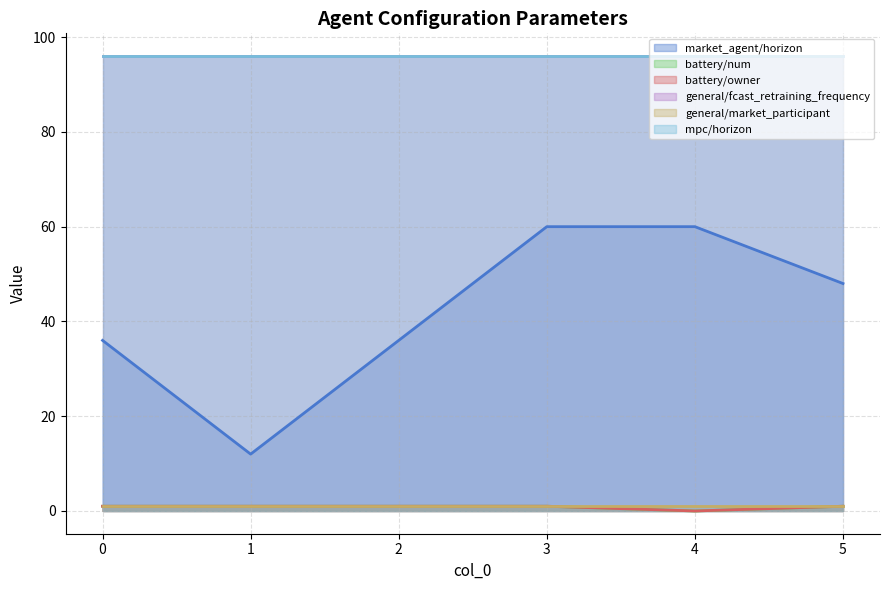

Rank the categories by battery/num value from lowest to highest.

4, 0, 1, 2, 3, 5